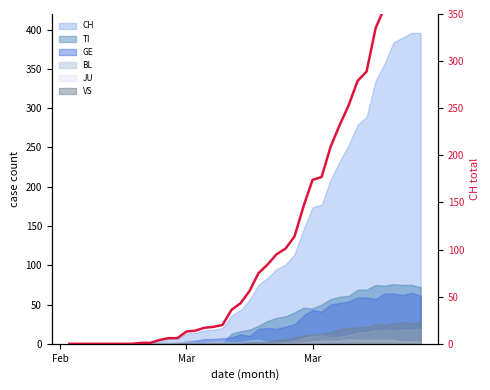

True or false: the data has more than 1 interior local peaks.

False